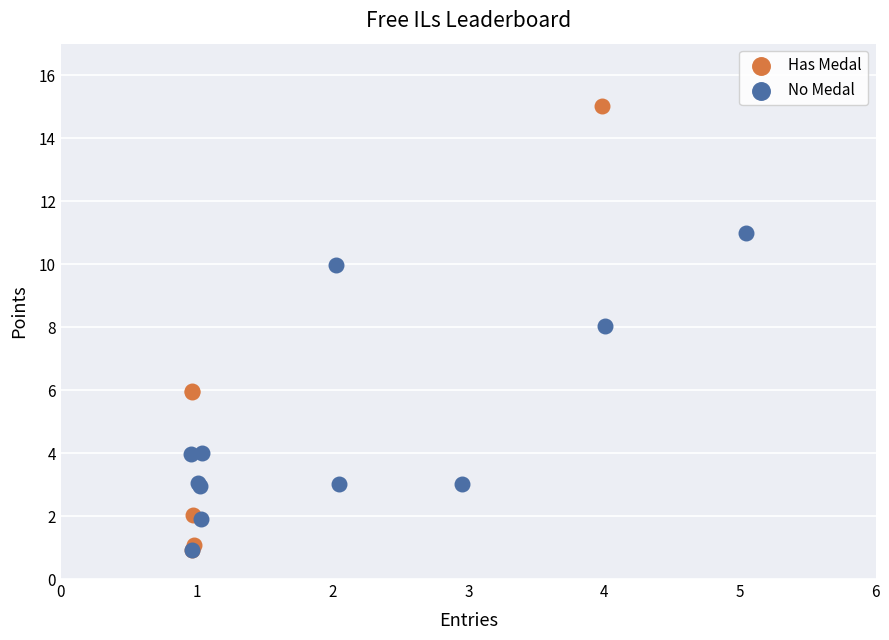

What are all the series names shown in the legend?

Has Medal, No Medal